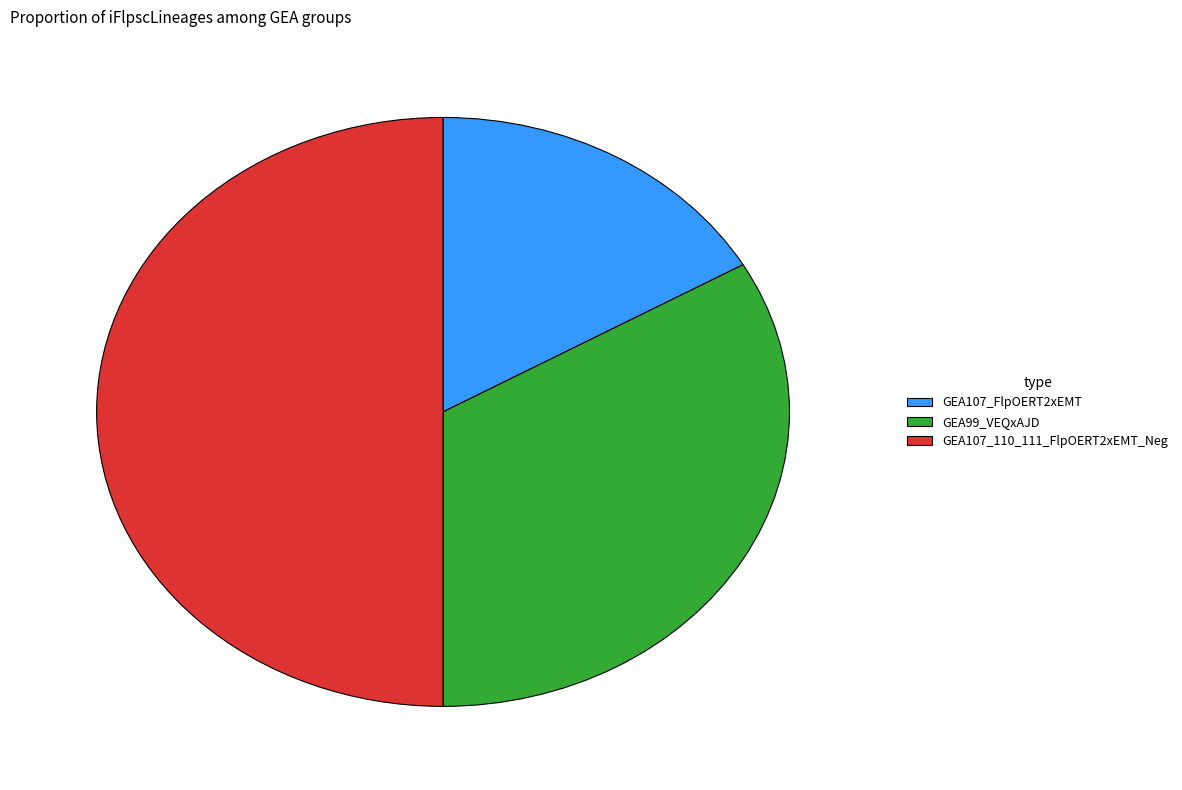

The GEA107_FlpOERT2xEMT slice represents 17% of the pie. True or false?

True